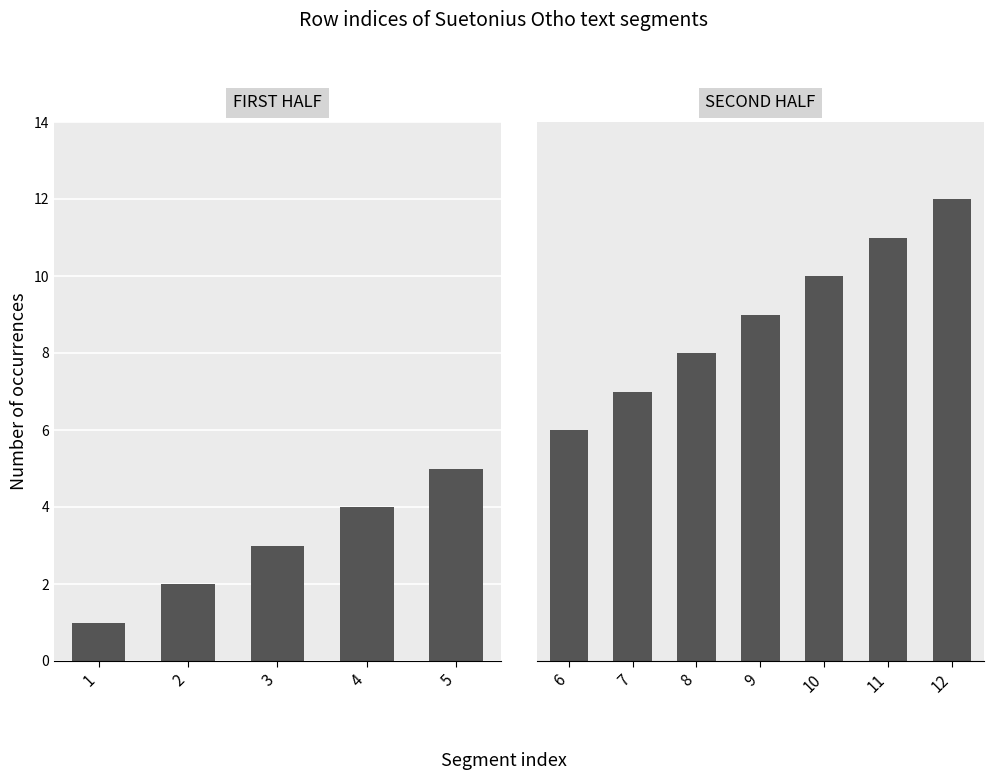

How many categories are shown in the chart?

12